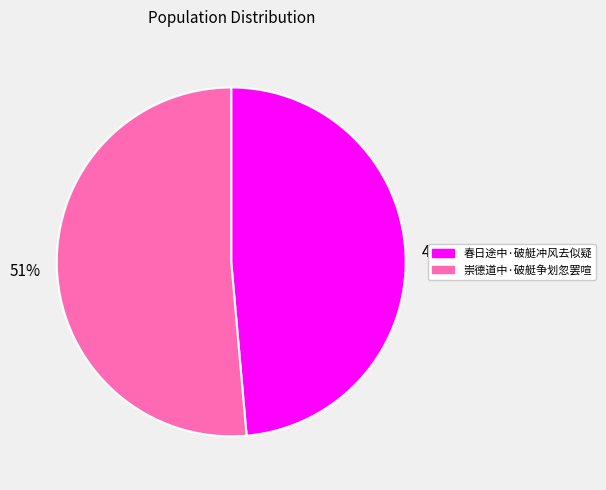

Rank the categories by value from lowest to highest.

春日途中·破艇冲风去似疑, 崇德道中·破艇争划忽罢喧